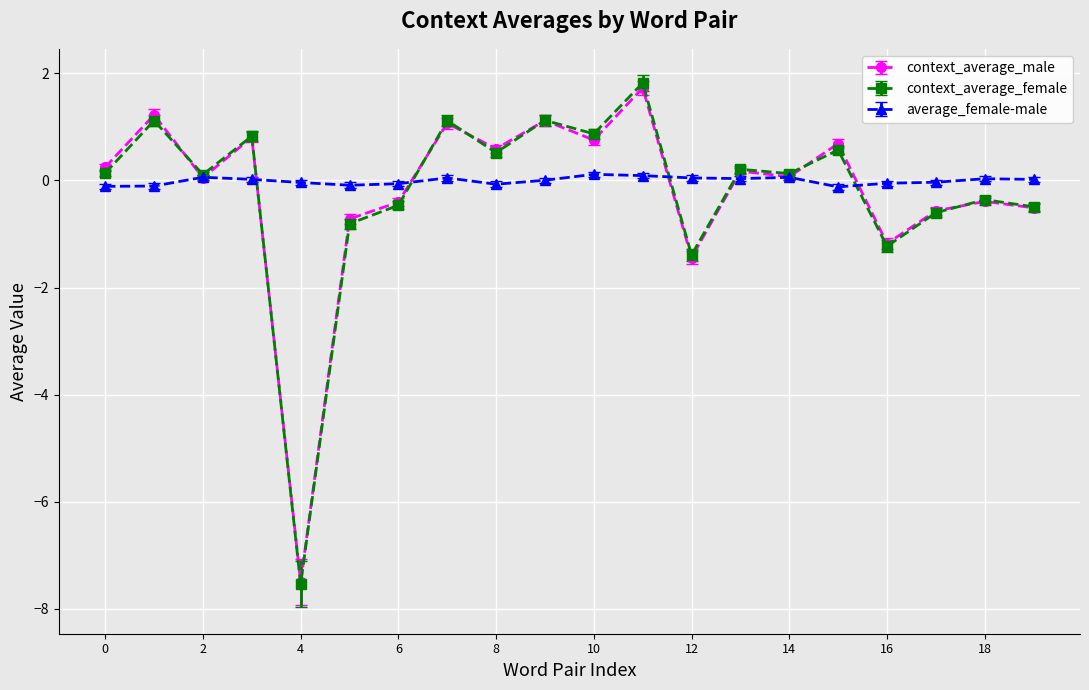

True or false: context_average_female has more than 0 points higher than both neighbors.

True